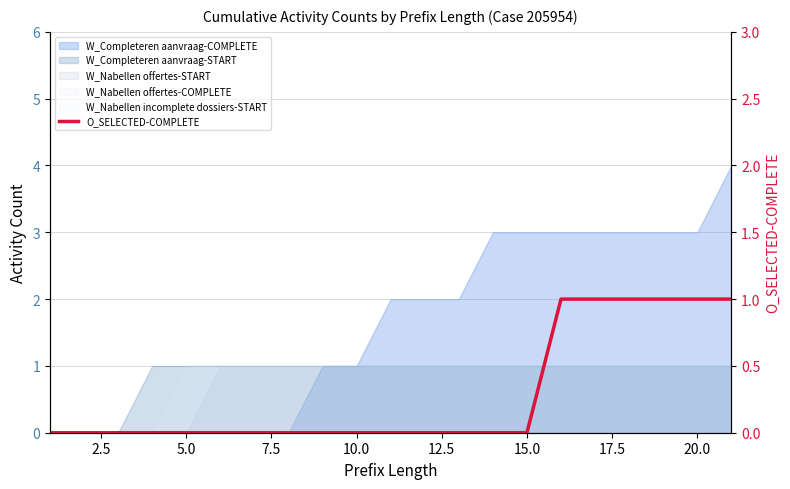

What is the difference between the maximum and minimum values?

1